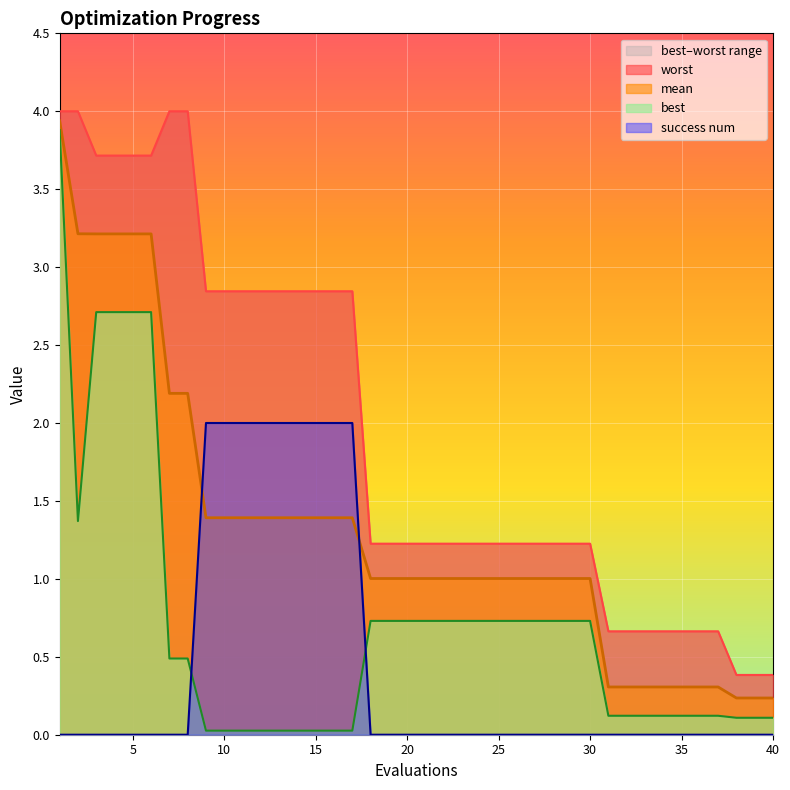

True or false: success num has more than 2 points higher than both neighbors.

False